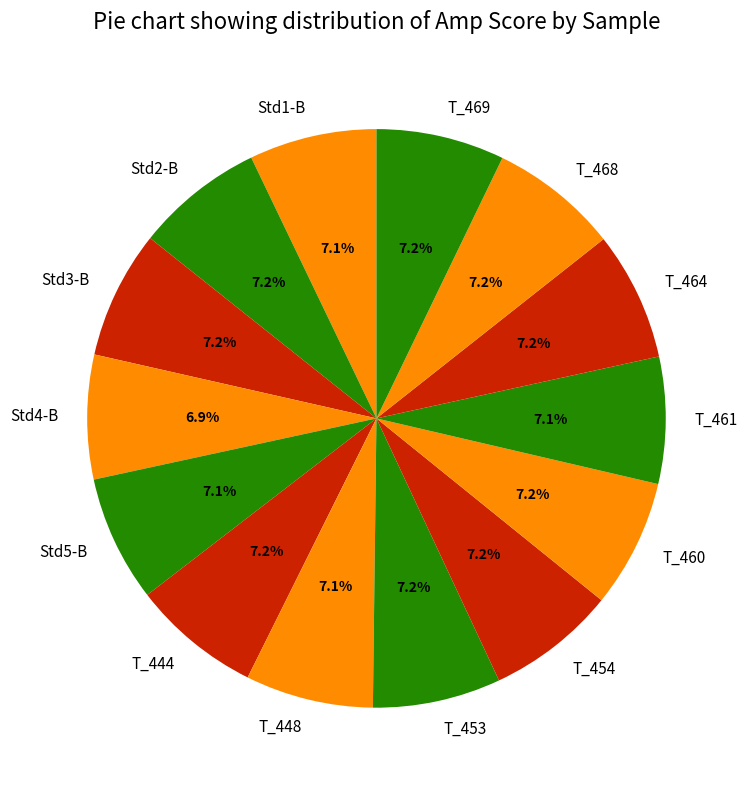

How many segments does this pie chart have?

14